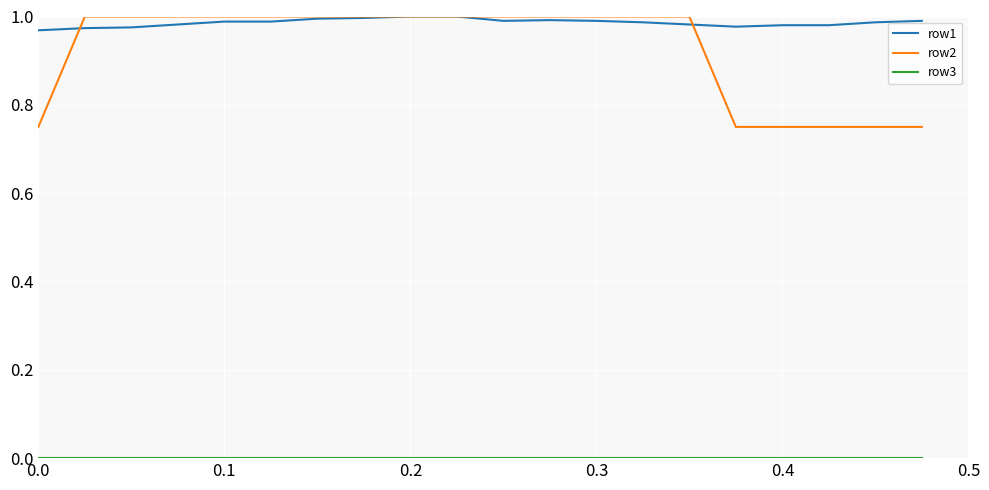

Which series has the widest spread of values?

row2